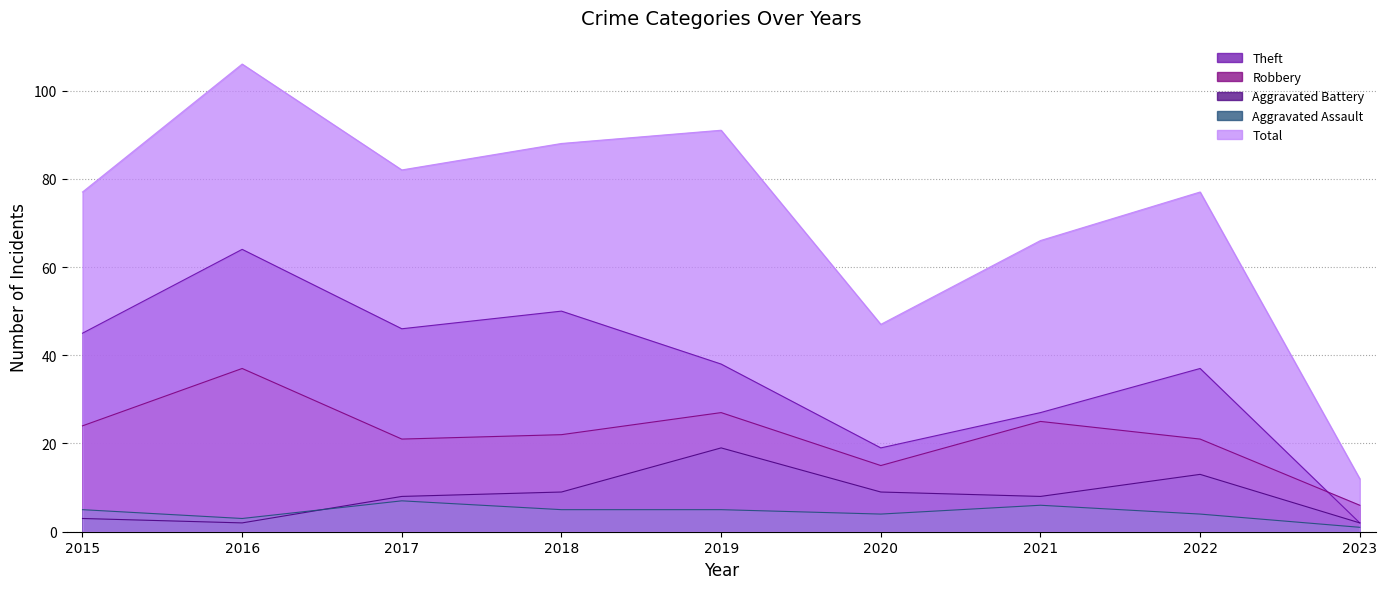

Reading left to right, extract all data points from this chart.

Theft: 2015=45	2016=64	2017=46	2018=50	2019=38	2020=19	2021=27	2022=37	2023=2
Robbery: 2015=24	2016=37	2017=21	2018=22	2019=27	2020=15	2021=25	2022=21	2023=6
Aggravated Battery: 2015=3	2016=2	2017=8	2018=9	2019=19	2020=9	2021=8	2022=13	2023=2
Aggravated Assault: 2015=5	2016=3	2017=7	2018=5	2019=5	2020=4	2021=6	2022=4	2023=1
Total: 2015=77	2016=106	2017=82	2018=88	2019=91	2020=47	2021=66	2022=77	2023=12